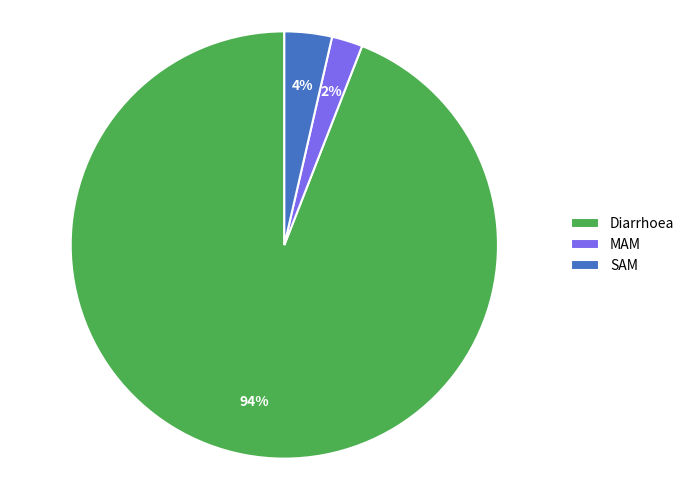

Between SAM and Diarrhoea, which is larger?

Diarrhoea